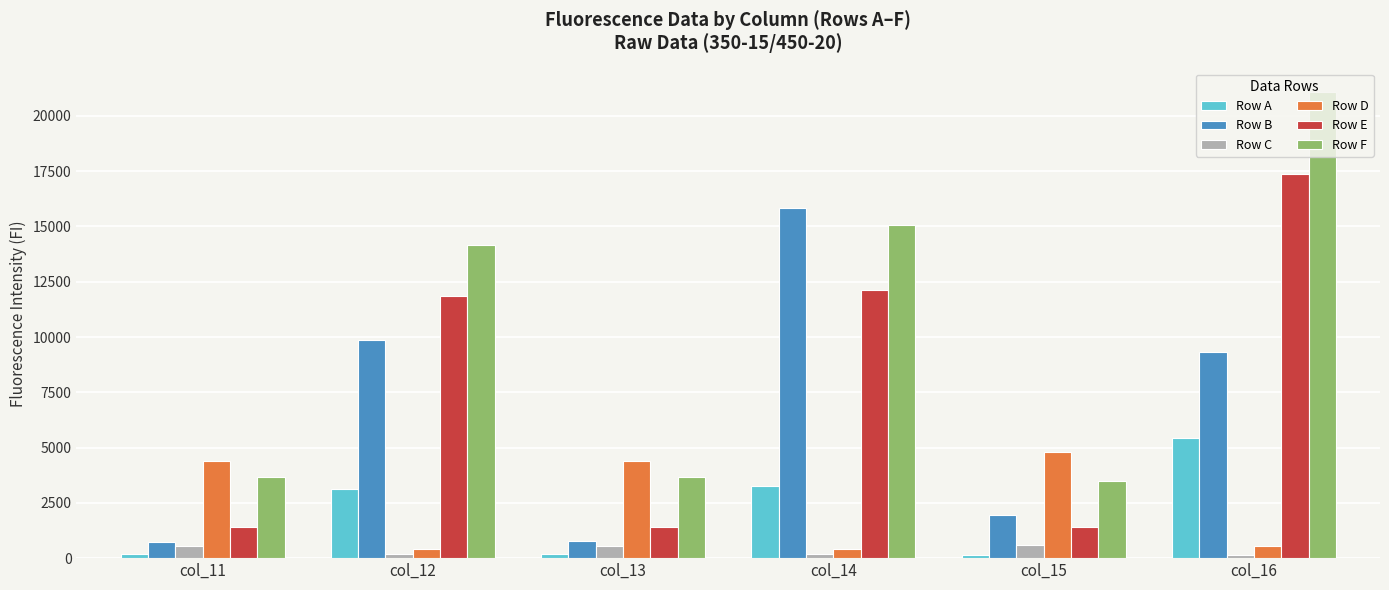

How many data points in Row D are less than 4411?

3